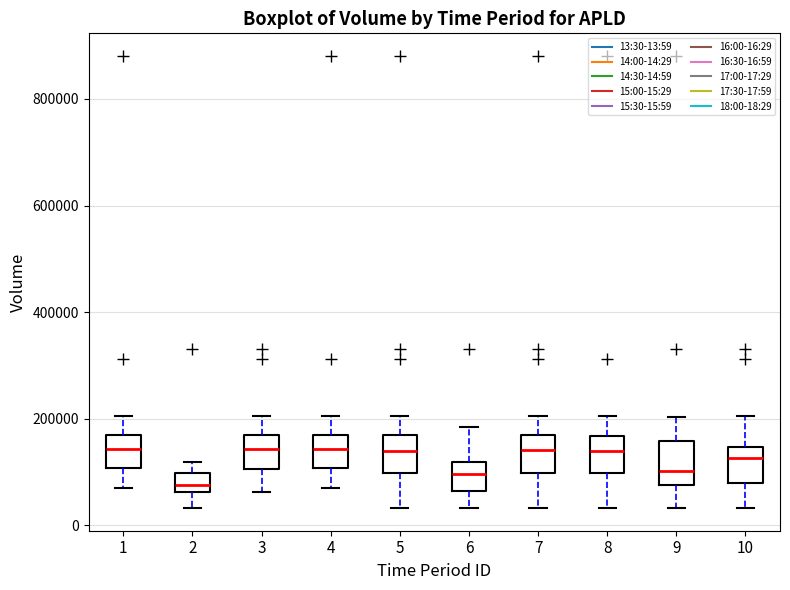

Where does the lower whisker of the box at x = 3 end on the y-axis? The values are not printed on the chart, so give them approximately, as read against the axis.

60000